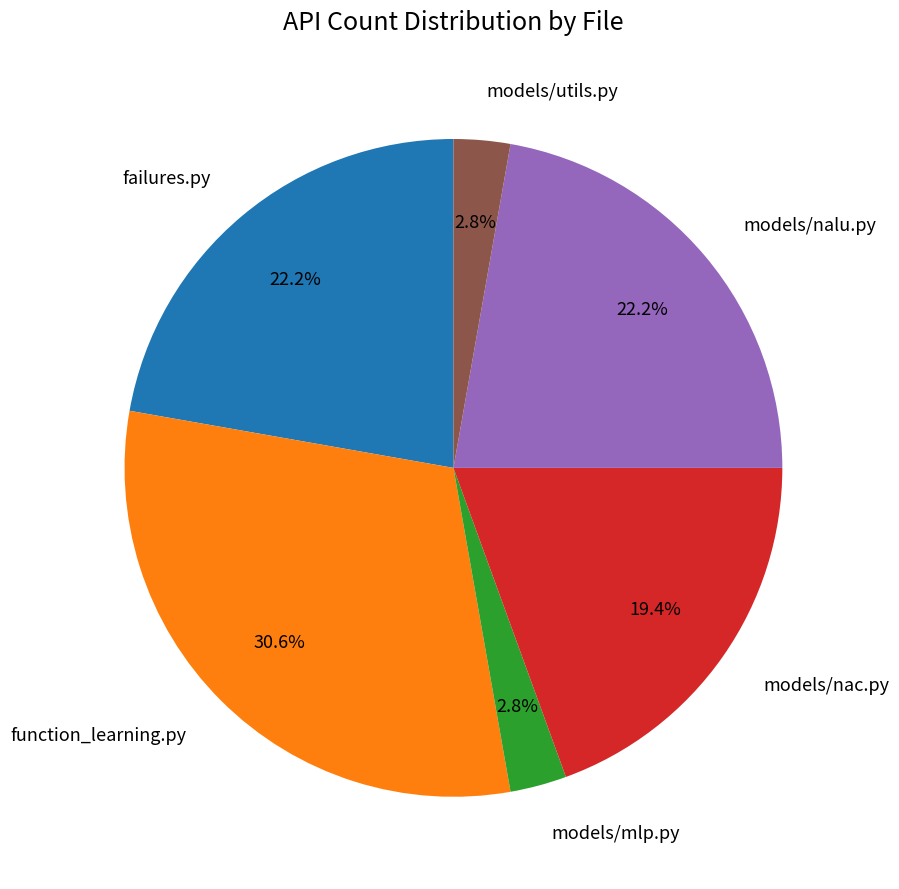

Is it true that function_learning.py is 37% of the pie?

False